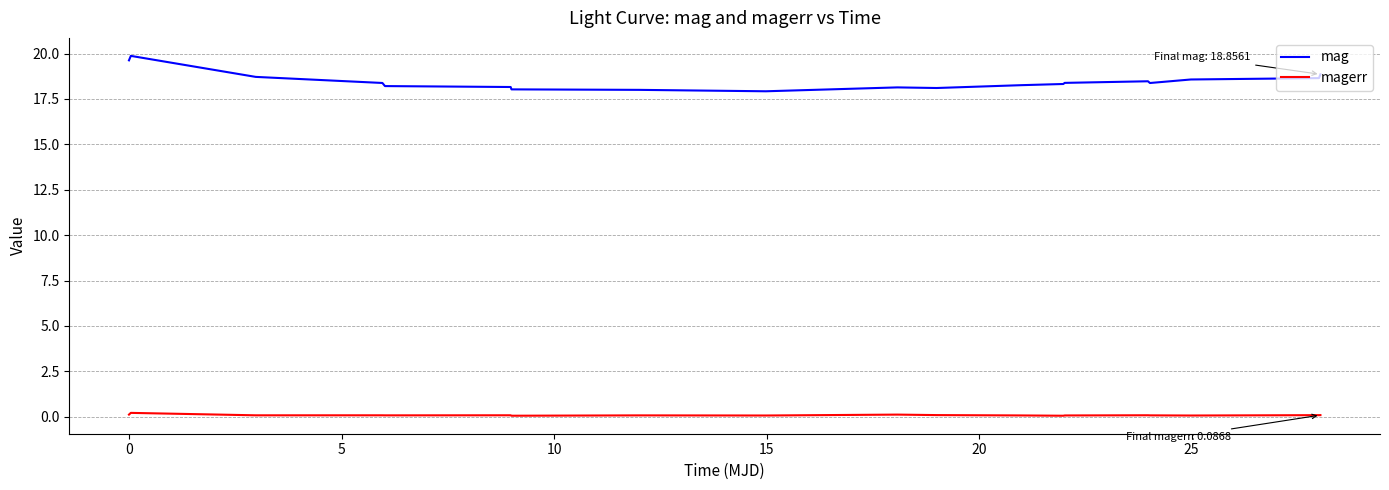

True or false: magerr and mag intersect in this chart.

False